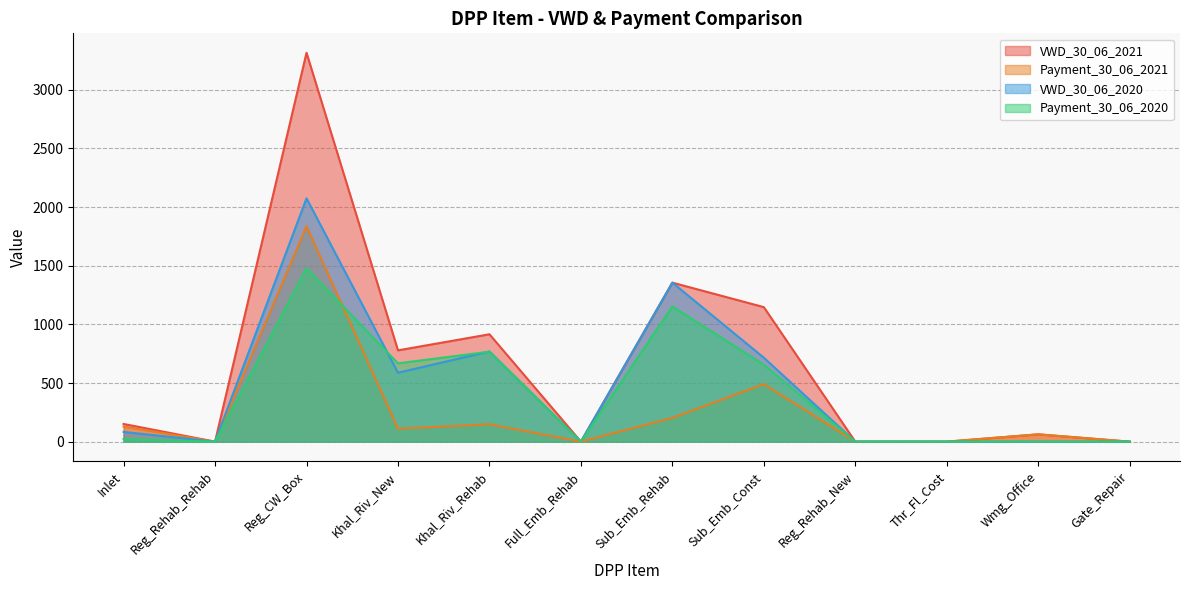

What is the sum of all VWD_30_06_2020 values?

5585.4